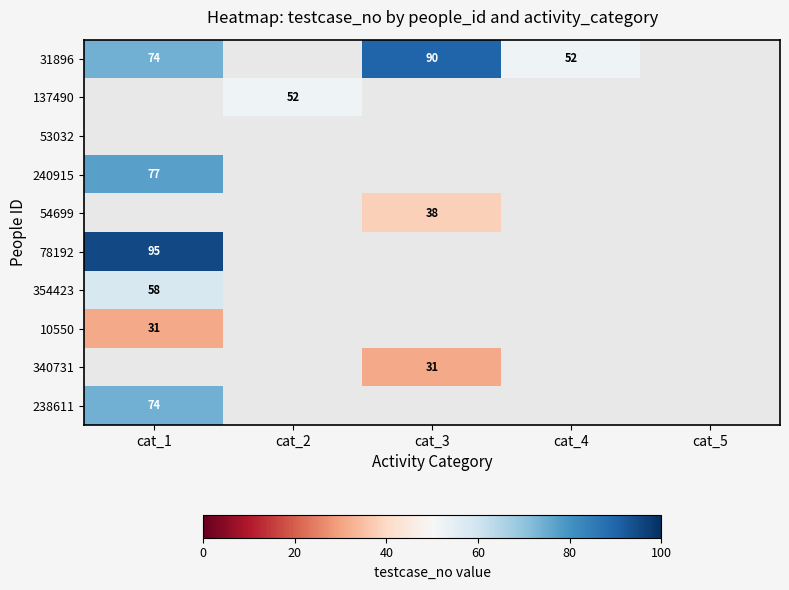

True or false: 340731 has a value of 13 at cat_3.

False